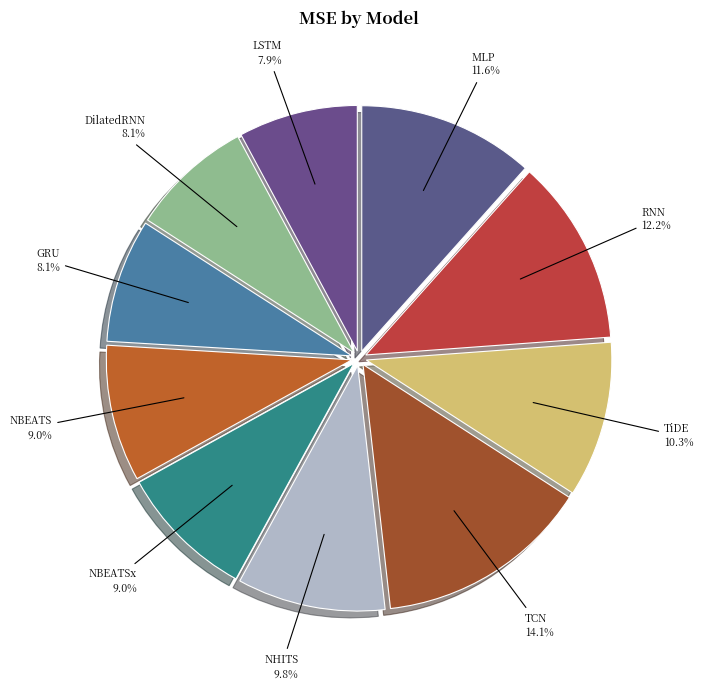

How many segments does this pie chart have?

10